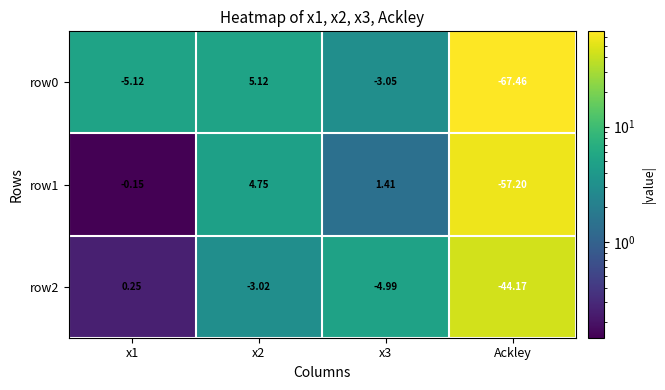

Is the value of row2 at Ackley greater than the value of row1 at x2?

No